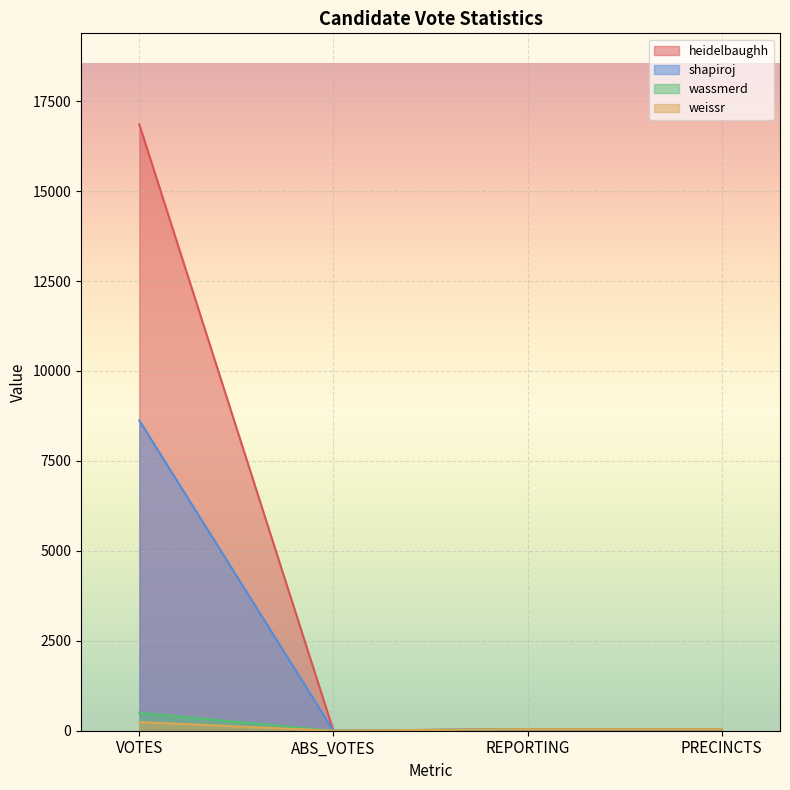

Does the chart display data point markers on the line(s)?

No